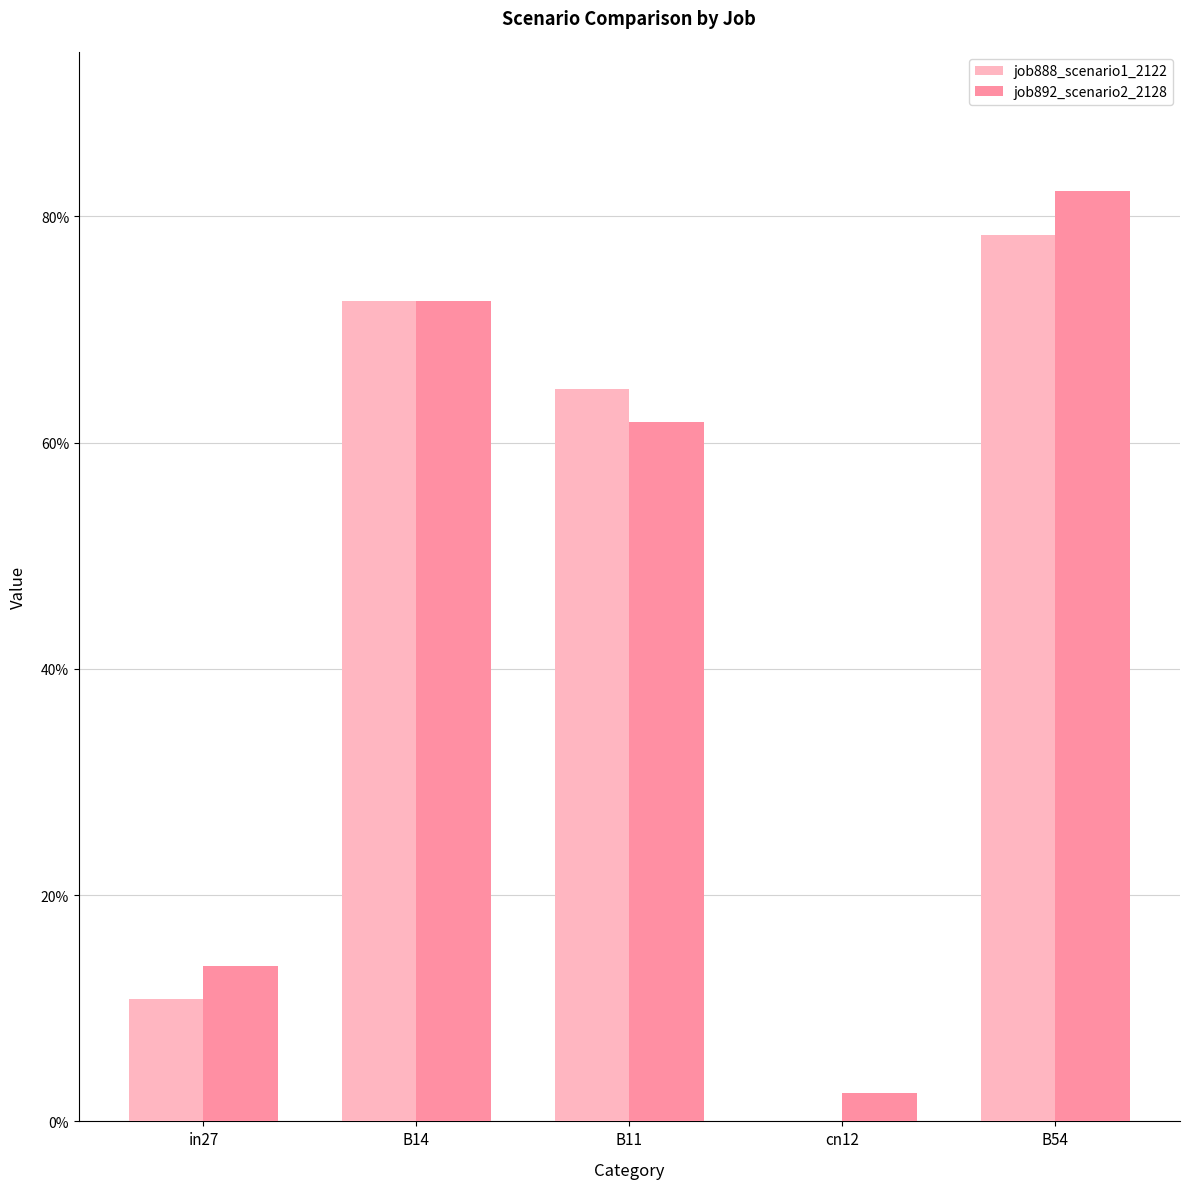

Does the chart contain stacked bars?

No